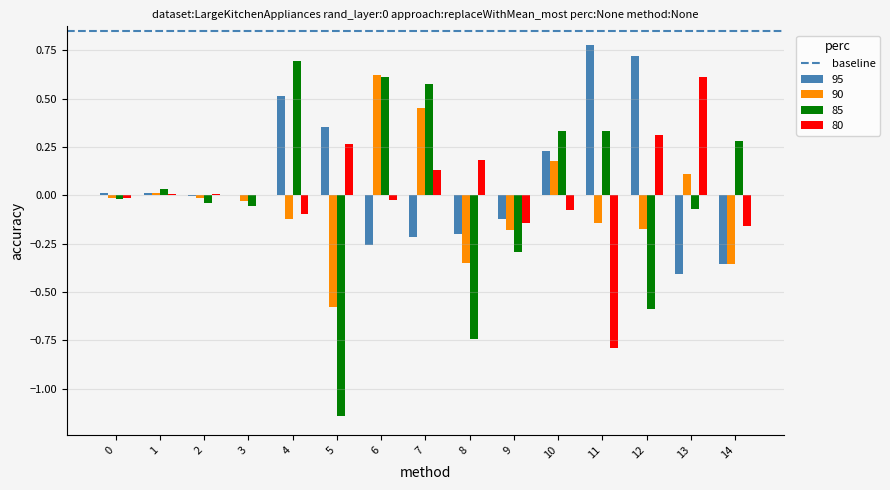

Is it true that 95 equals -0.1 at 9?

True